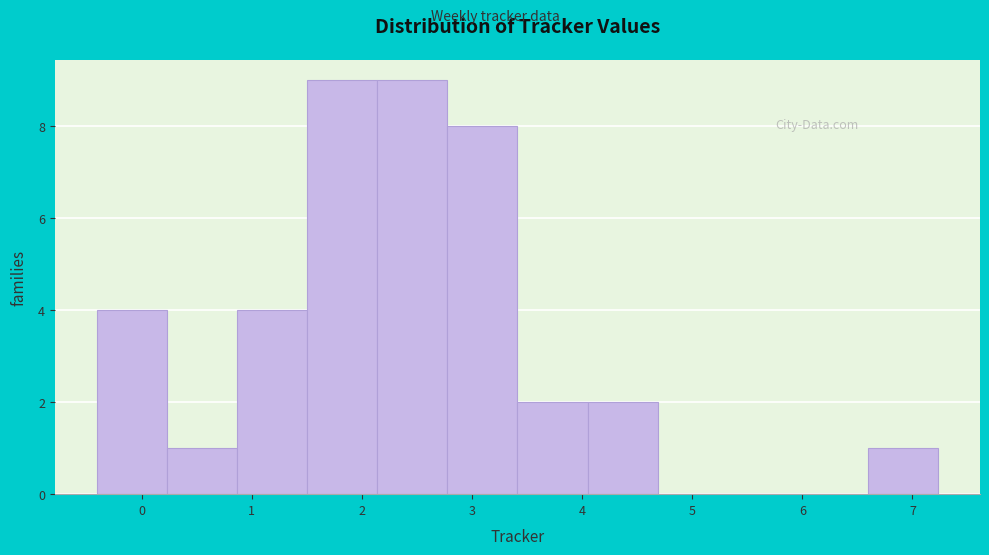

What is the height of the bar covering 2.1 to 2.8 on the x-axis? Neither the bar edges nor the heights are printed on the chart, so give them approximately, as read against the axes.

9